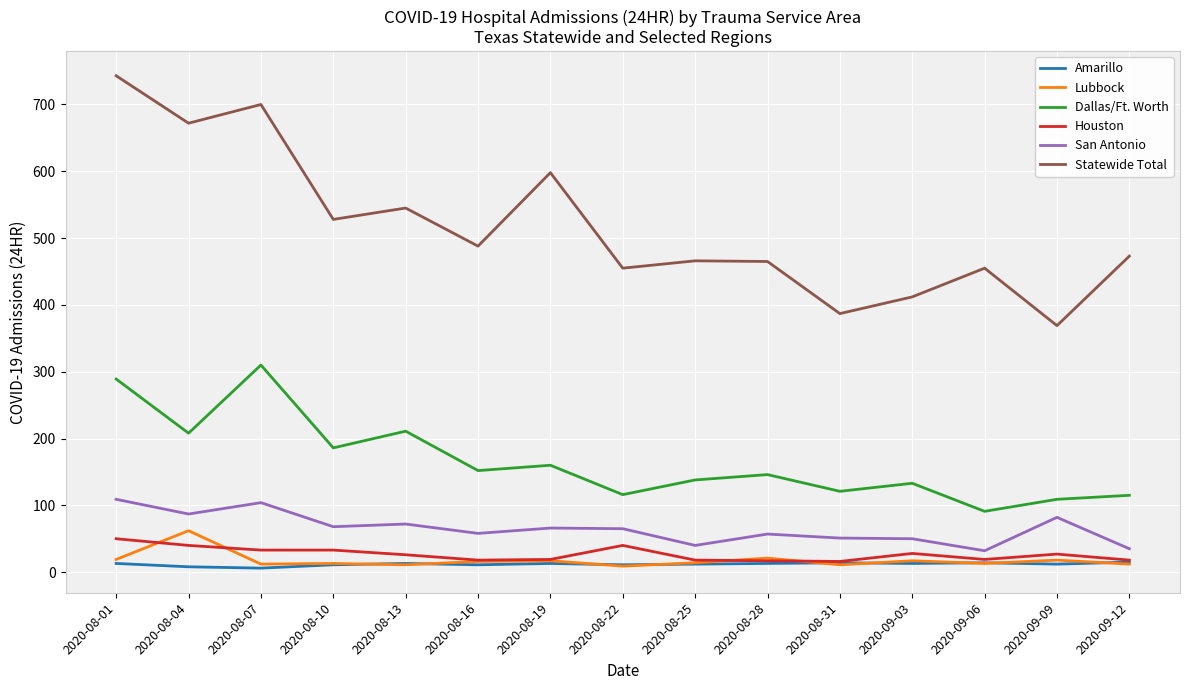

The value of San Antonio at 2020-08-22 is 65. True or false?

True